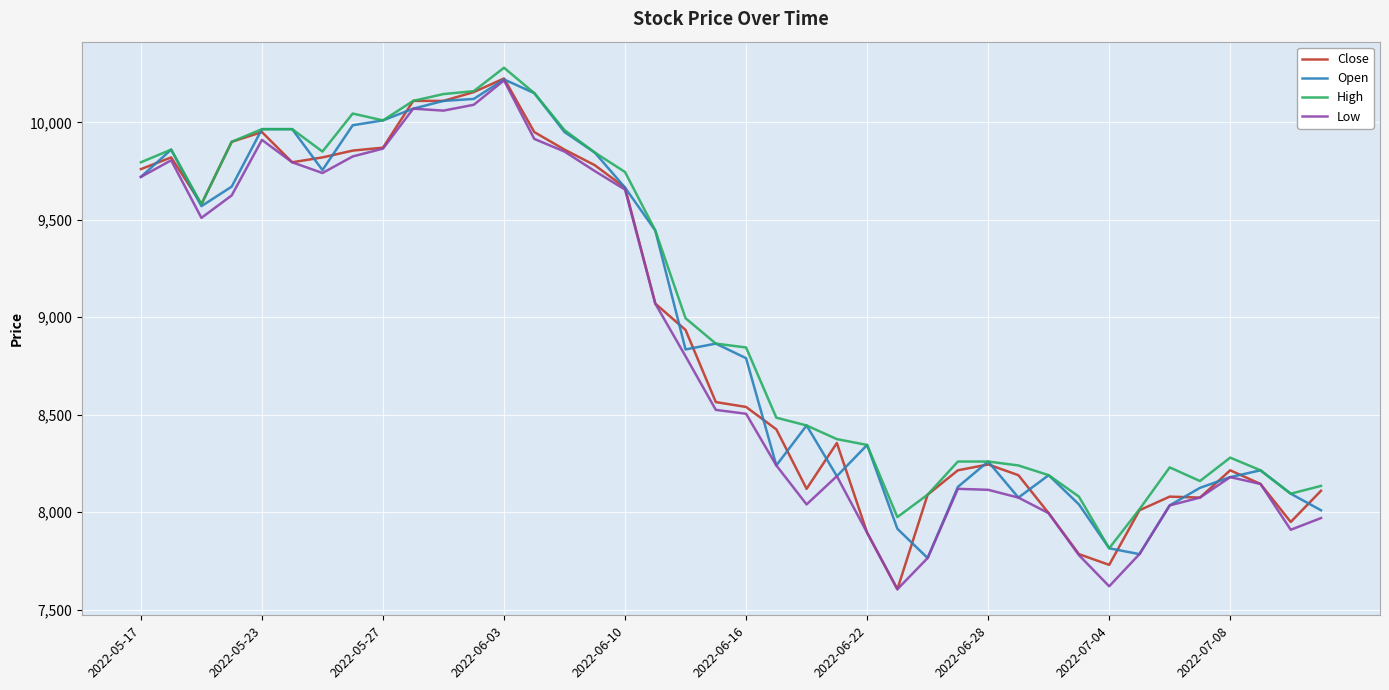

What is the highest value of the Open series?

10220